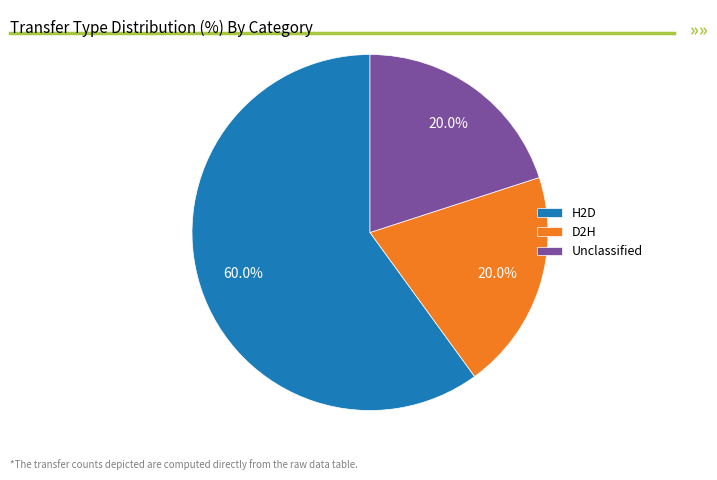

Which slice is the largest?

H2D